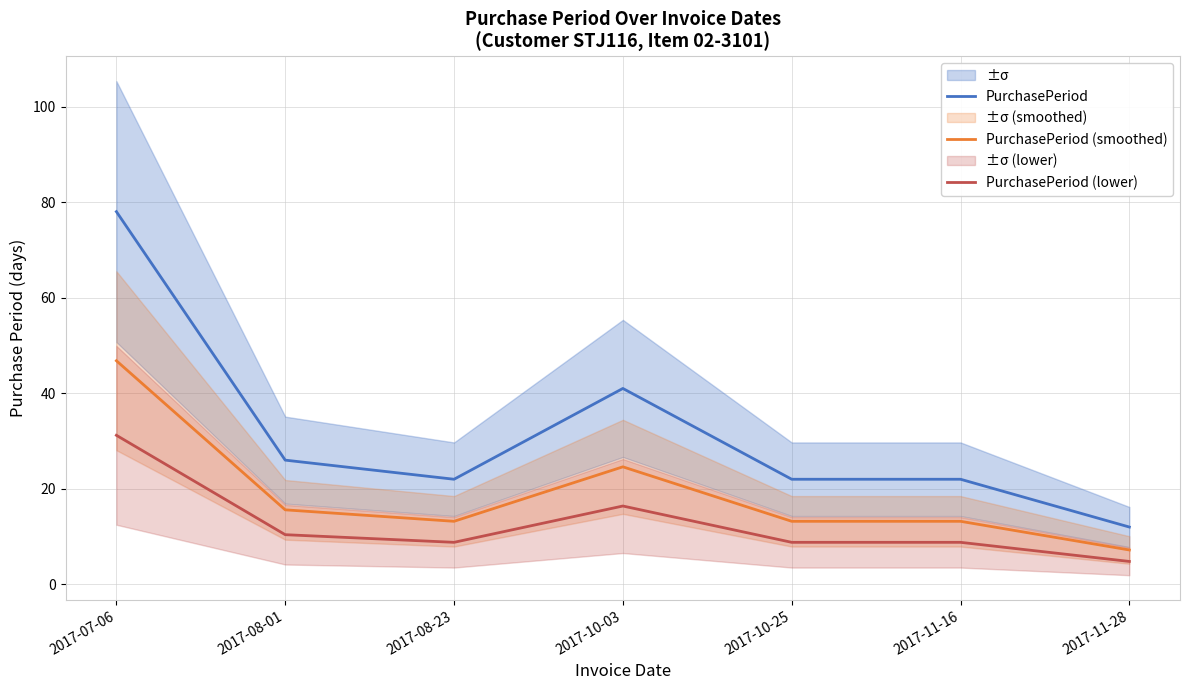

How many values in the PurchasePeriod (smoothed) series exceed 13?

6